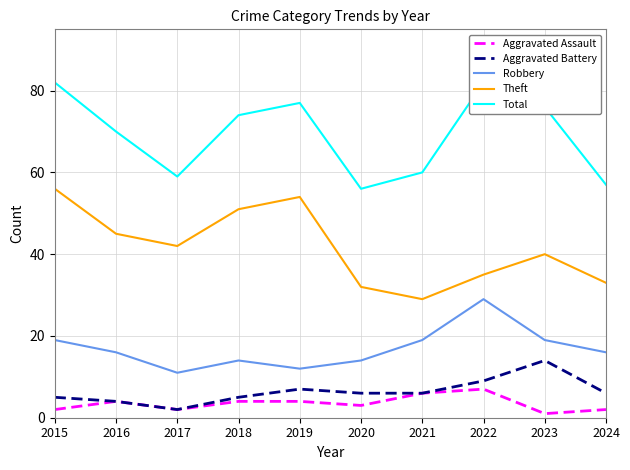

How many values in the Aggravated Battery series exceed 6?

3